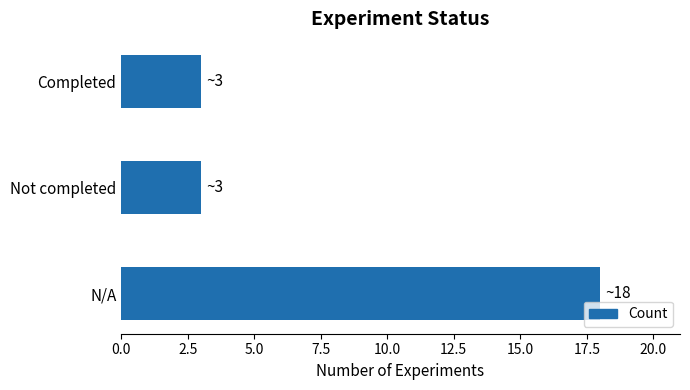

What is the average value?

8